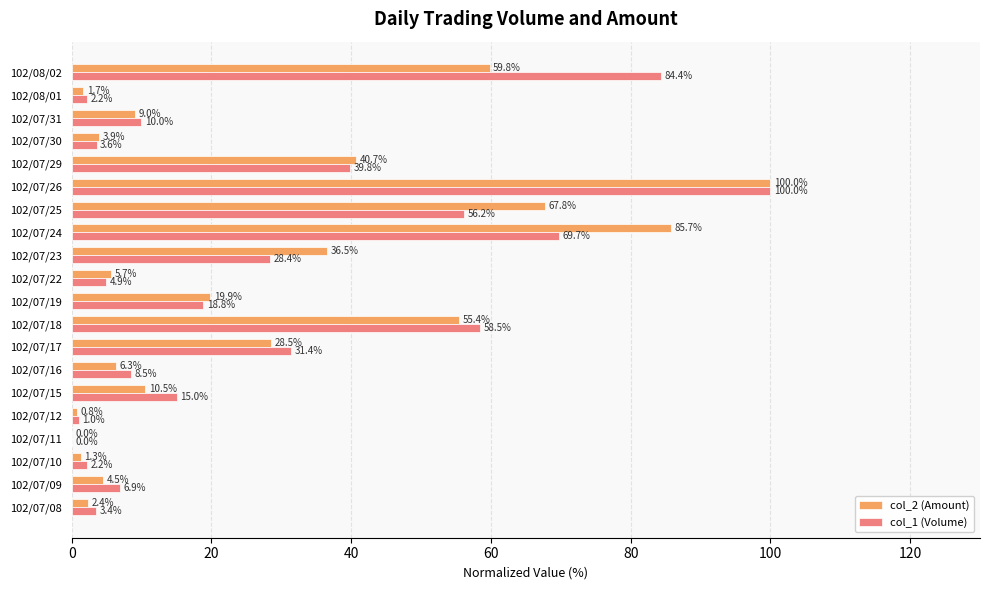

What is the total value across all series at 102/07/08?

5.8